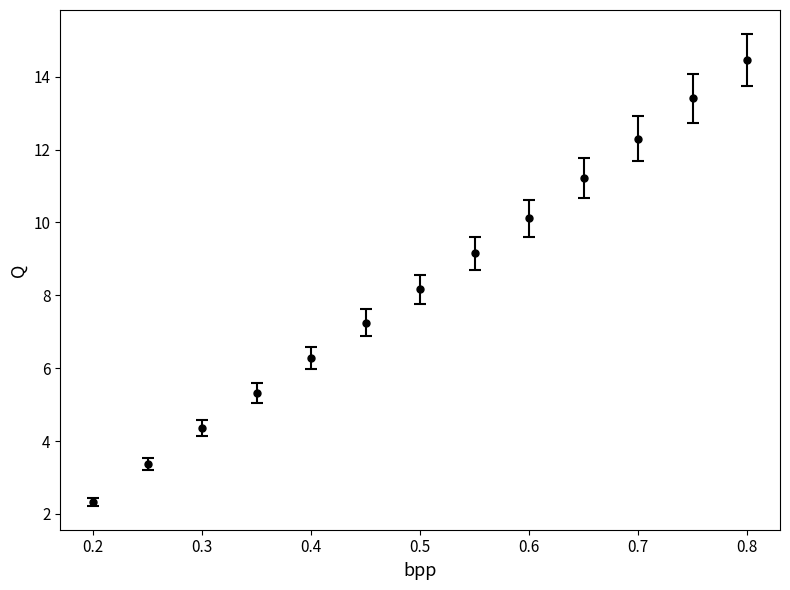

What is the value of the 11th point from the left?

12.3